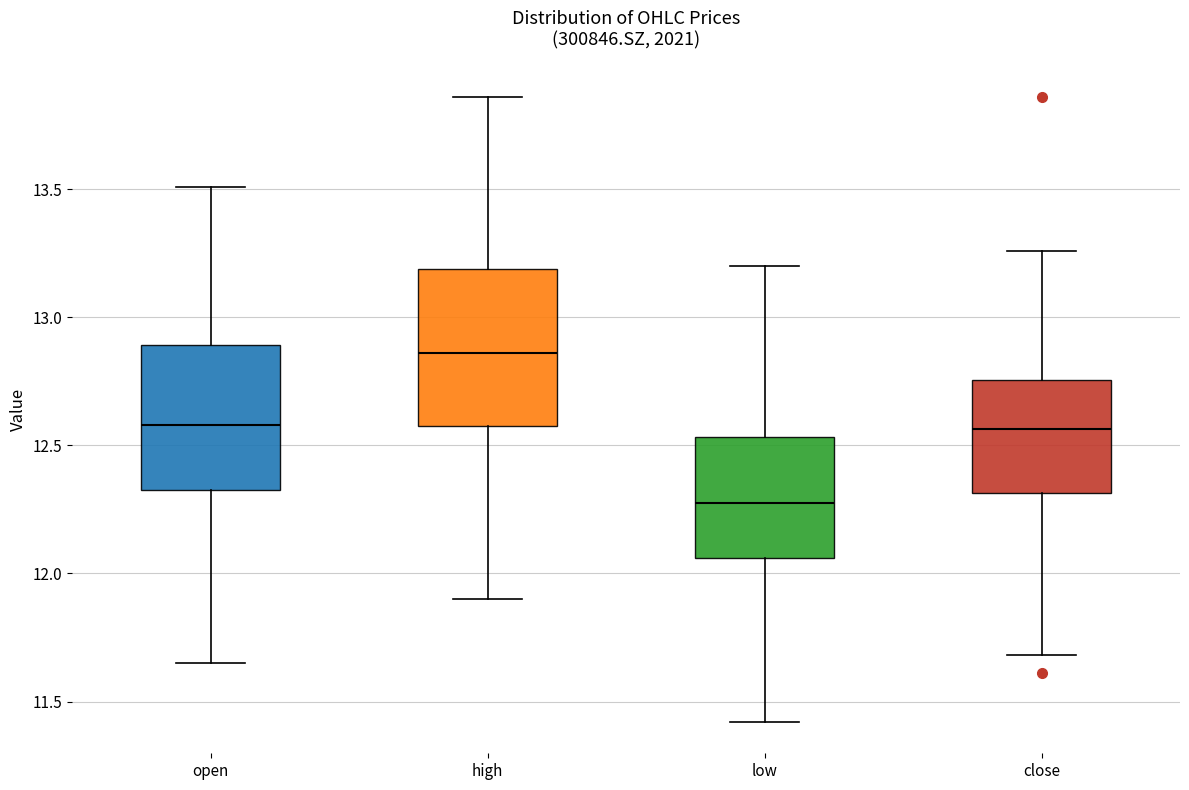

Reading left to right, read every box against the y-axis: the position of its median line, the range the box covers, and the ends of its whiskers. The values are not printed on the chart, so give them approximately, as read against the axis.

open: median 12.60, box 12.35 to 12.90, whiskers 11.65 to 13.50
high: median 12.85, box 12.60 to 13.20, whiskers 11.90 to 13.85
low: median 12.30, box 12.05 to 12.55, whiskers 11.40 to 13.20
close: median 12.55, box 12.30 to 12.75, whiskers 11.70 to 13.25